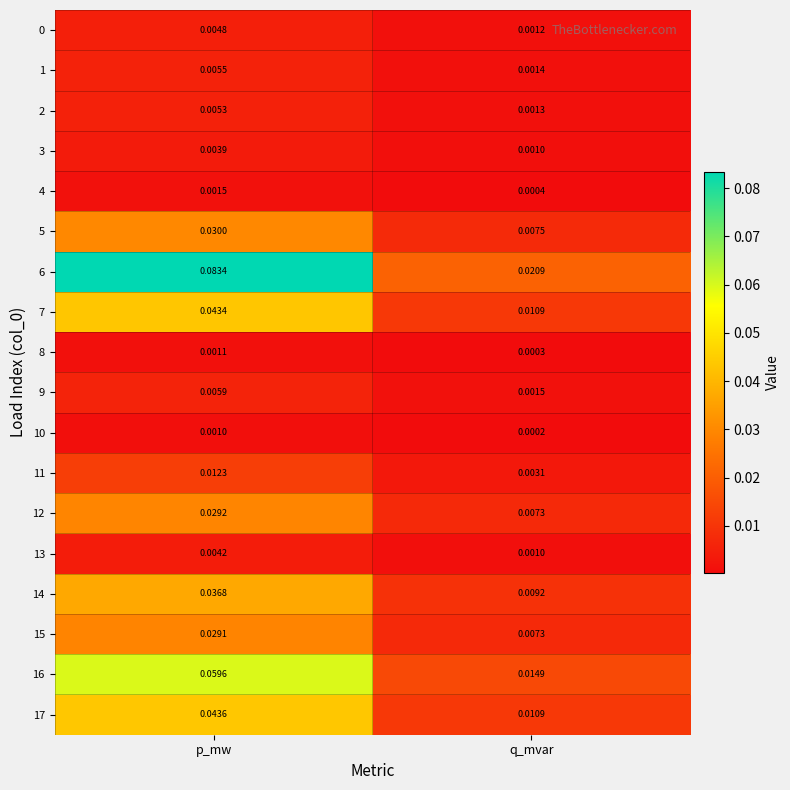

Which series has the largest total across all categories?

6